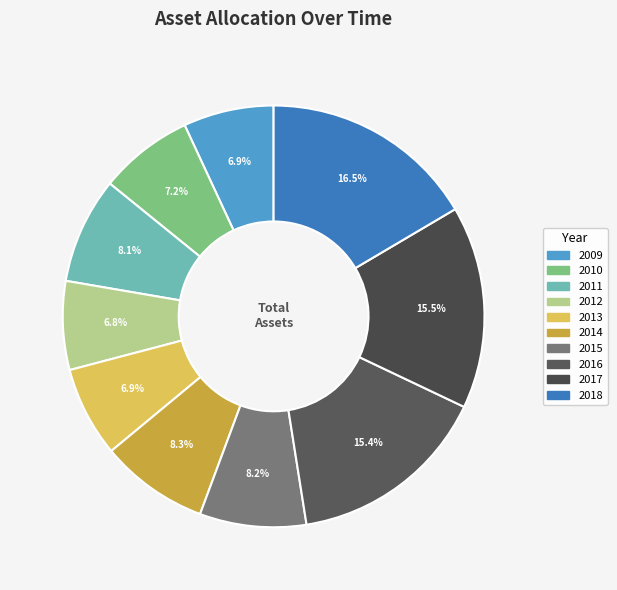

How many slices are in this pie chart?

10